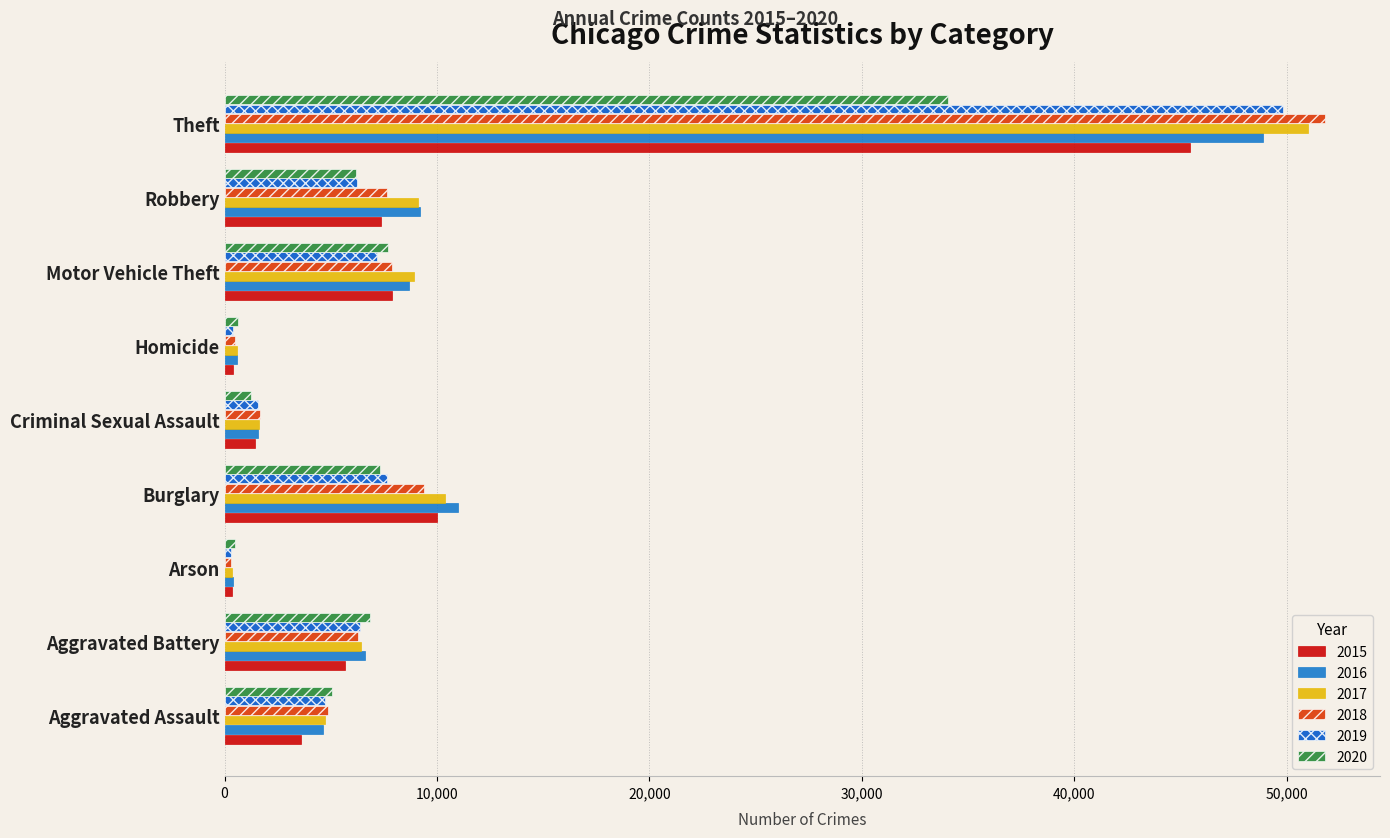

Reading left to right, what are all the values shown in this chart?

2015: Aggravated Assault=3608	Aggravated Battery=5678	Arson=352	Burglary=9975	Criminal Sexual Assault=1424	Homicide=409	Motor Vehicle Theft=7893	Robbery=7342	Theft=45445
2016: Aggravated Assault=4610	Aggravated Battery=6608	Arson=417	Burglary=10999	Criminal Sexual Assault=1550	Homicide=603	Motor Vehicle Theft=8688	Robbery=9182	Theft=48859
2017: Aggravated Assault=4719	Aggravated Battery=6433	Arson=368	Burglary=10369	Criminal Sexual Assault=1626	Homicide=570	Motor Vehicle Theft=8928	Robbery=9111	Theft=51000
2018: Aggravated Assault=4870	Aggravated Battery=6296	Arson=296	Burglary=9390	Criminal Sexual Assault=1655	Homicide=476	Motor Vehicle Theft=7887	Robbery=7664	Theft=51800
2019: Aggravated Assault=4732	Aggravated Battery=6359	Arson=293	Burglary=7654	Criminal Sexual Assault=1590	Homicide=418	Motor Vehicle Theft=7179	Robbery=6252	Theft=49803
2020: Aggravated Assault=5061	Aggravated Battery=6850	Arson=472	Burglary=7301	Criminal Sexual Assault=1240	Homicide=643	Motor Vehicle Theft=7683	Robbery=6182	Theft=34036